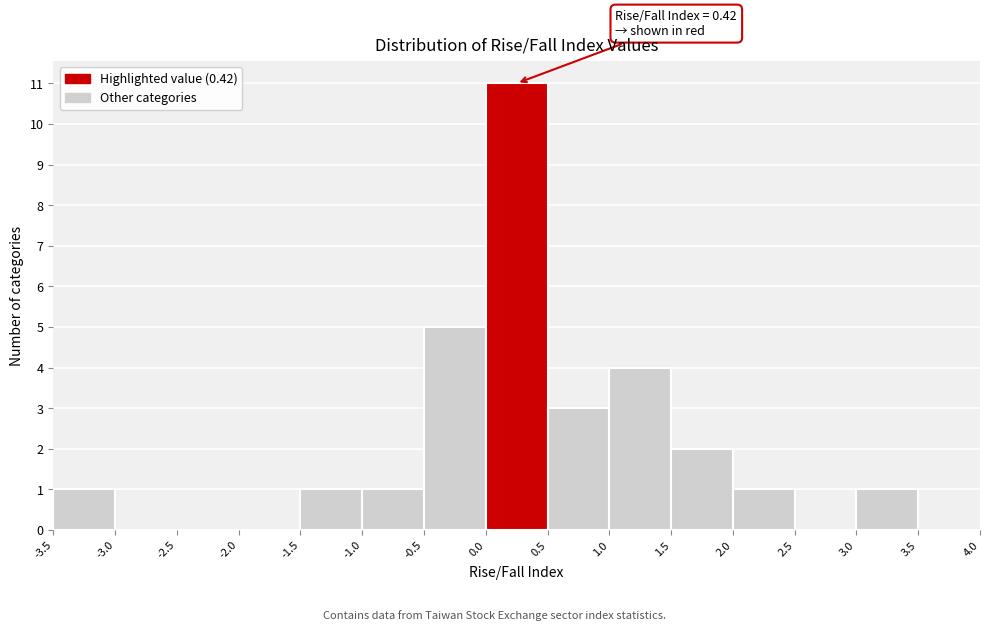

Which range on the x-axis has the tallest bar?

0.0 to 0.5